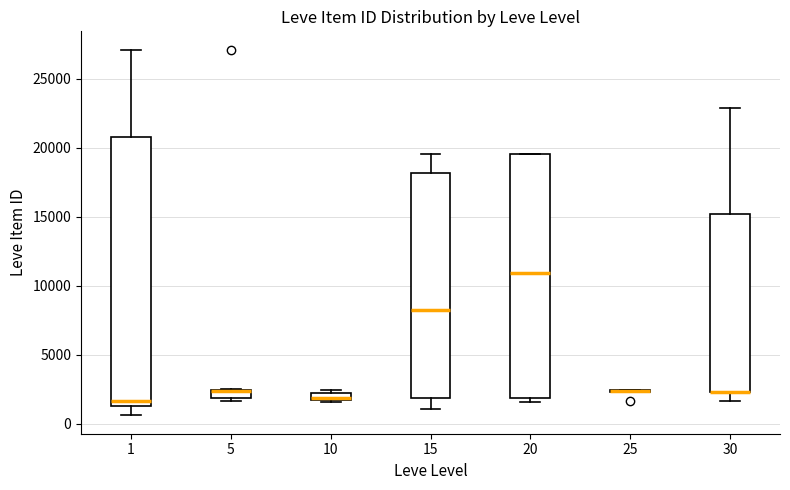

Comparing the boxes themselves (not the whiskers), which one is the tallest?

1